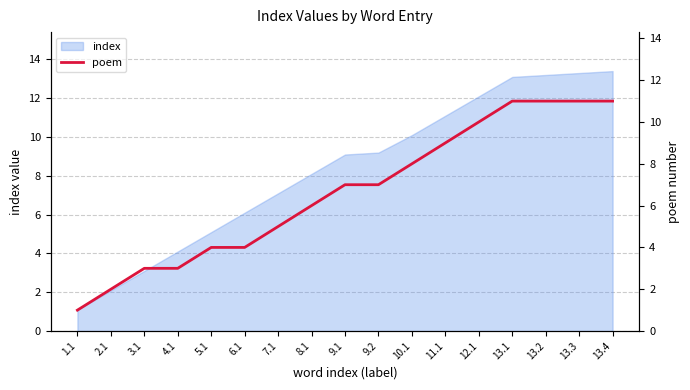

Is it true that index equals 8.1 at 5.1?

False